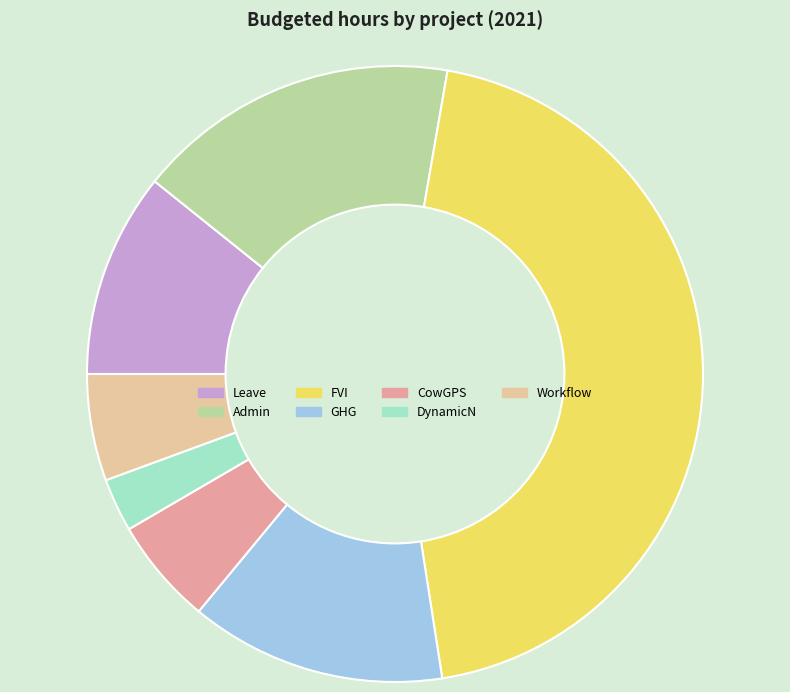

Combined, do GHG and CowGPS account for over 50%?

No